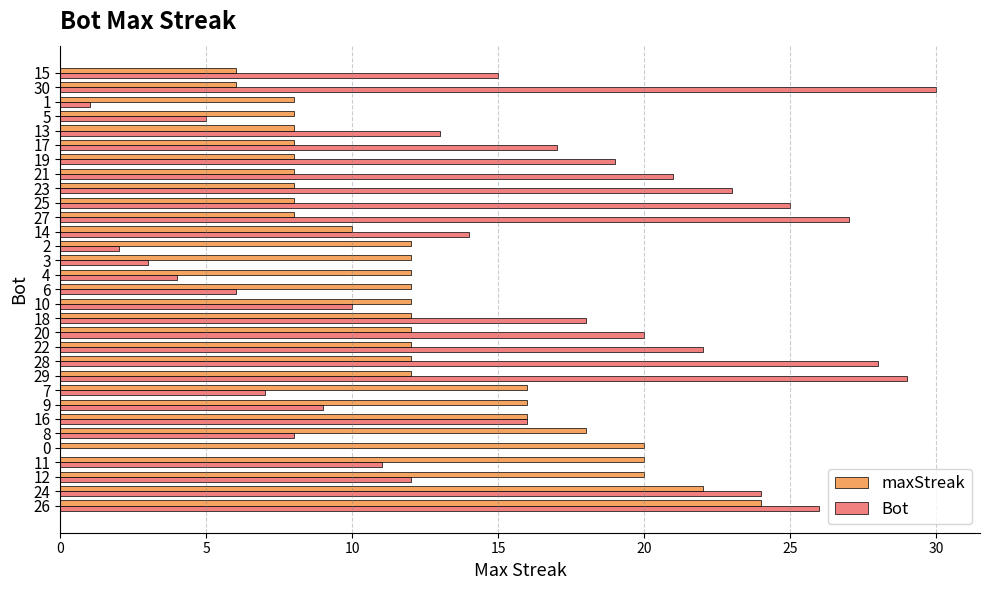

What are all the series names shown in the legend?

maxStreak, Bot